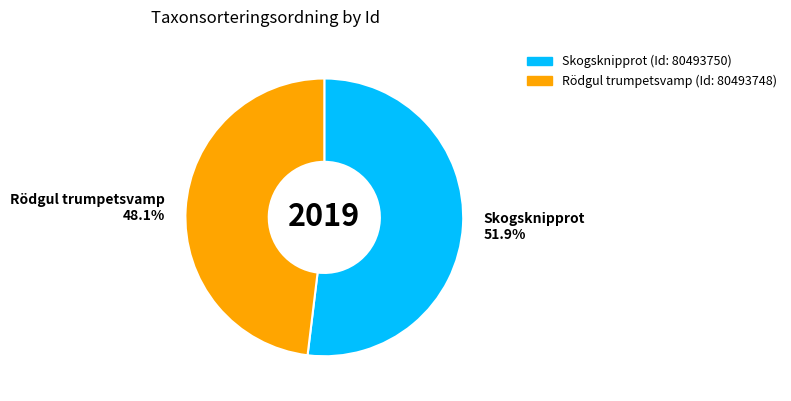

Which category has the biggest portion of the pie?

Skogsknipprot